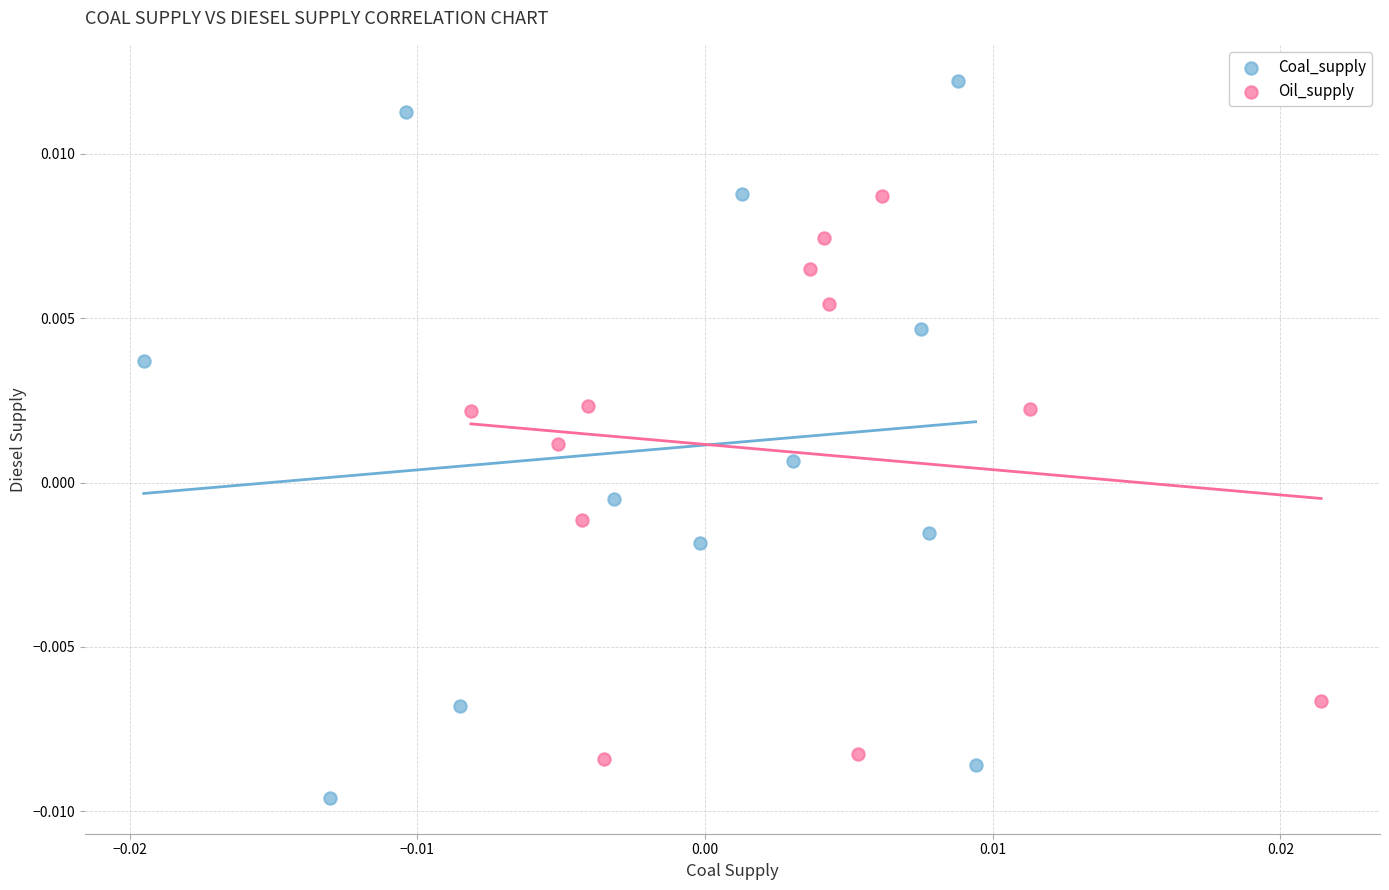

Which series reaches the maximum Y coordinate?

Coal_supply